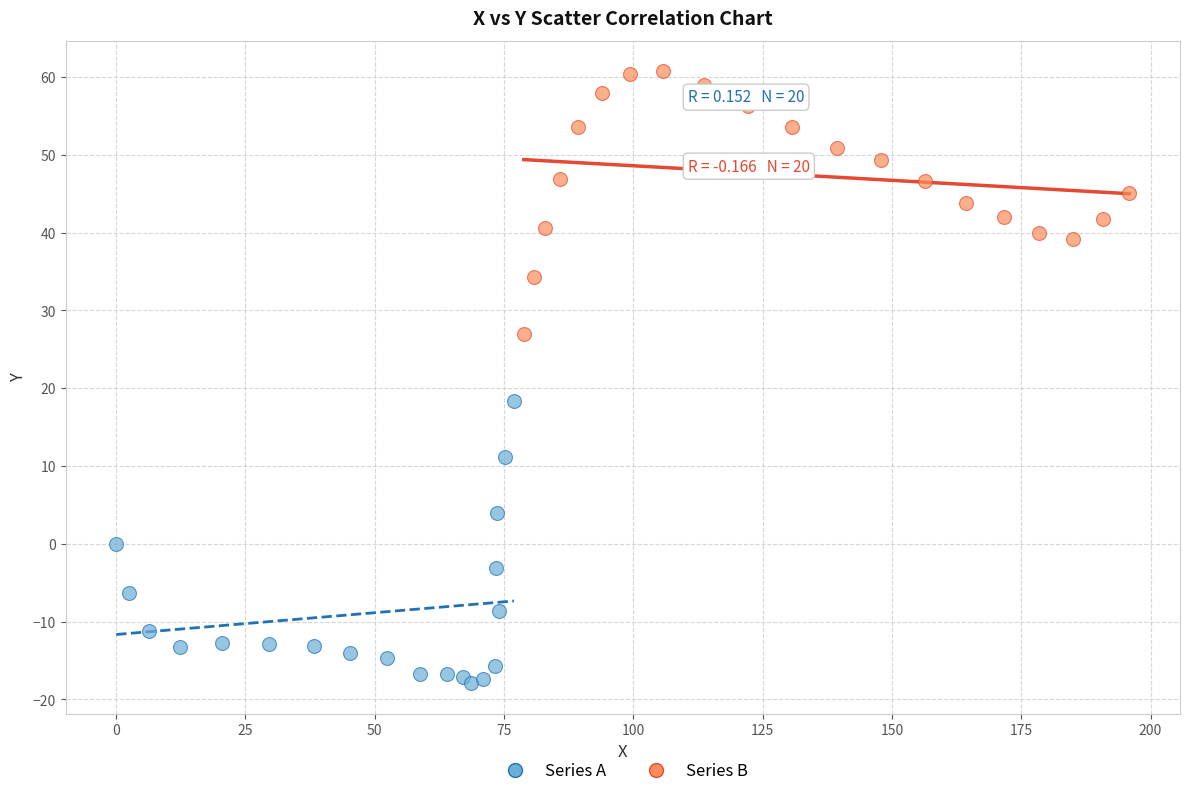

Which series reaches the maximum Y coordinate?

Series B